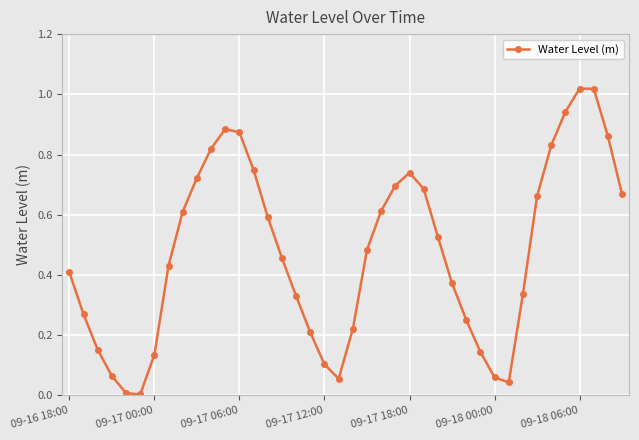

Is this an area chart (filled region under the line)?

No